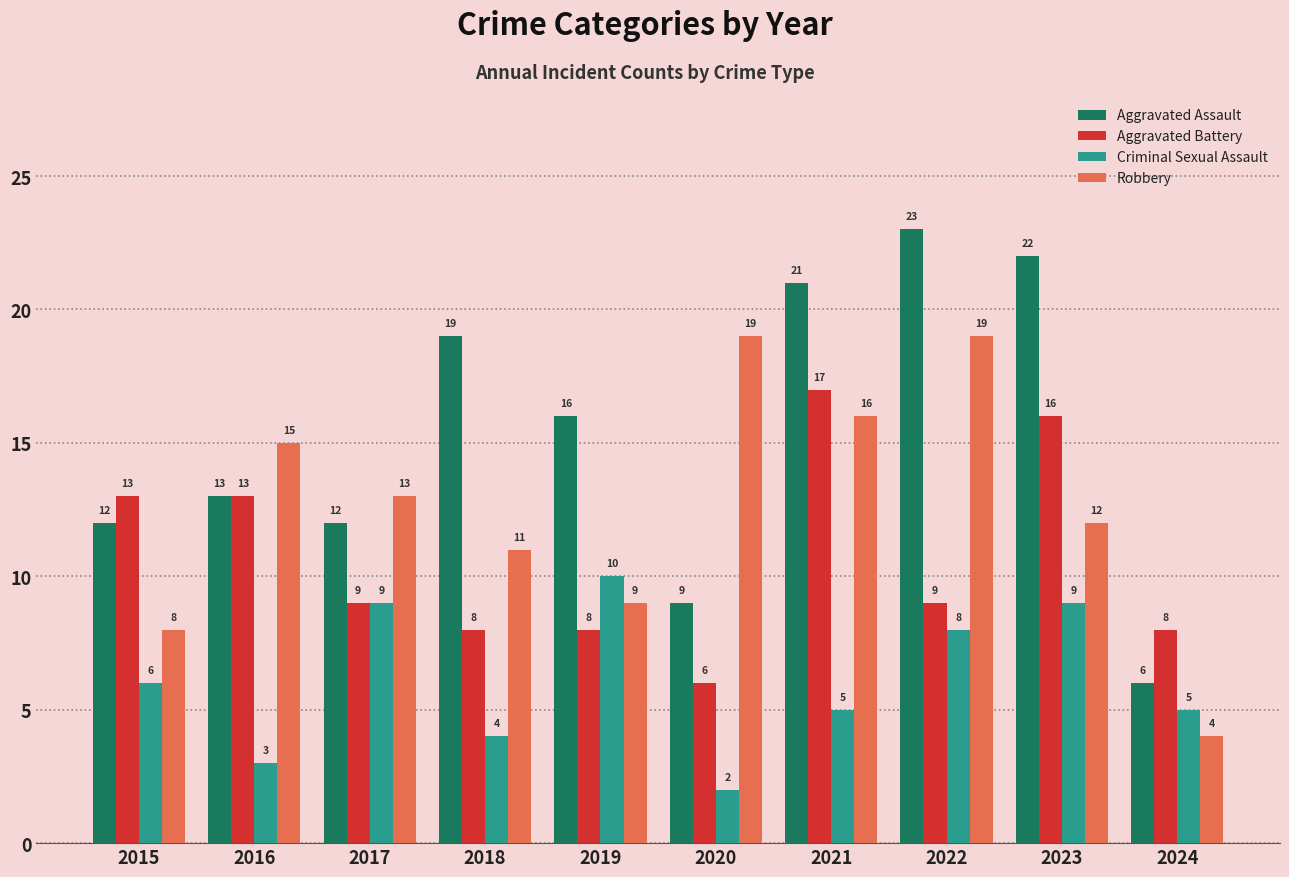

Which series has the largest range (max minus min)?

Aggravated Assault